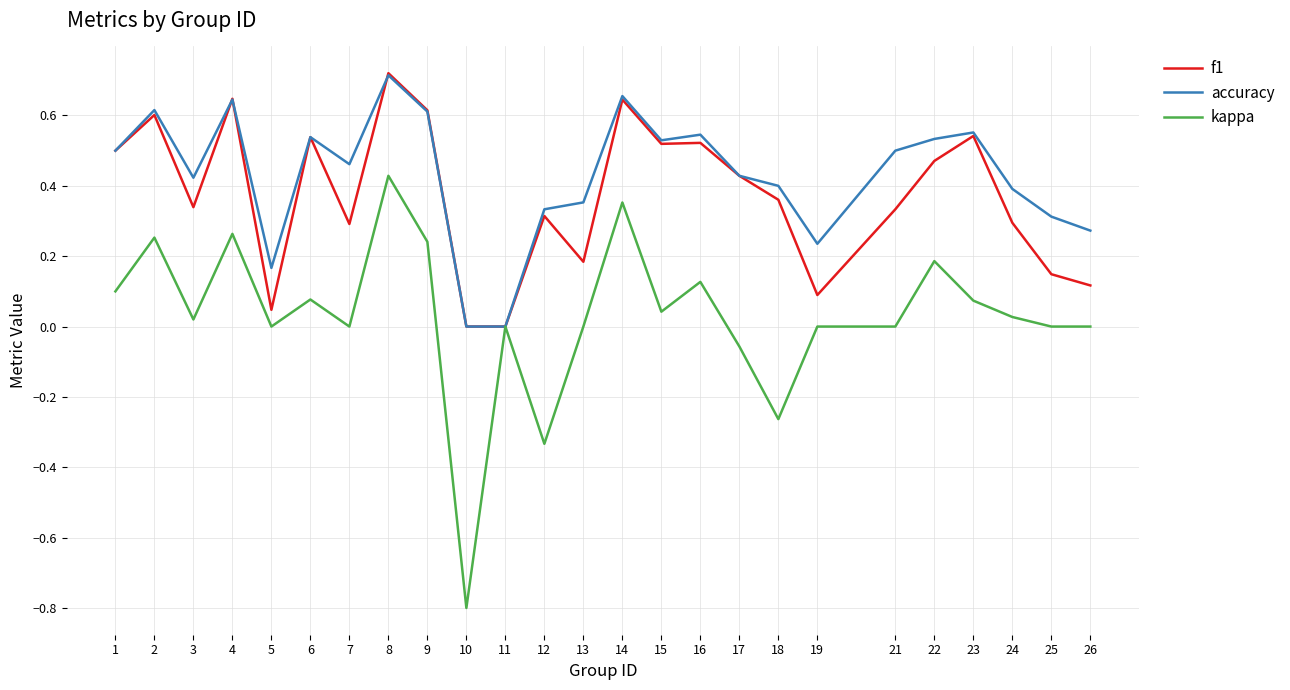

What is the minimum value shown in the chart?

-0.8